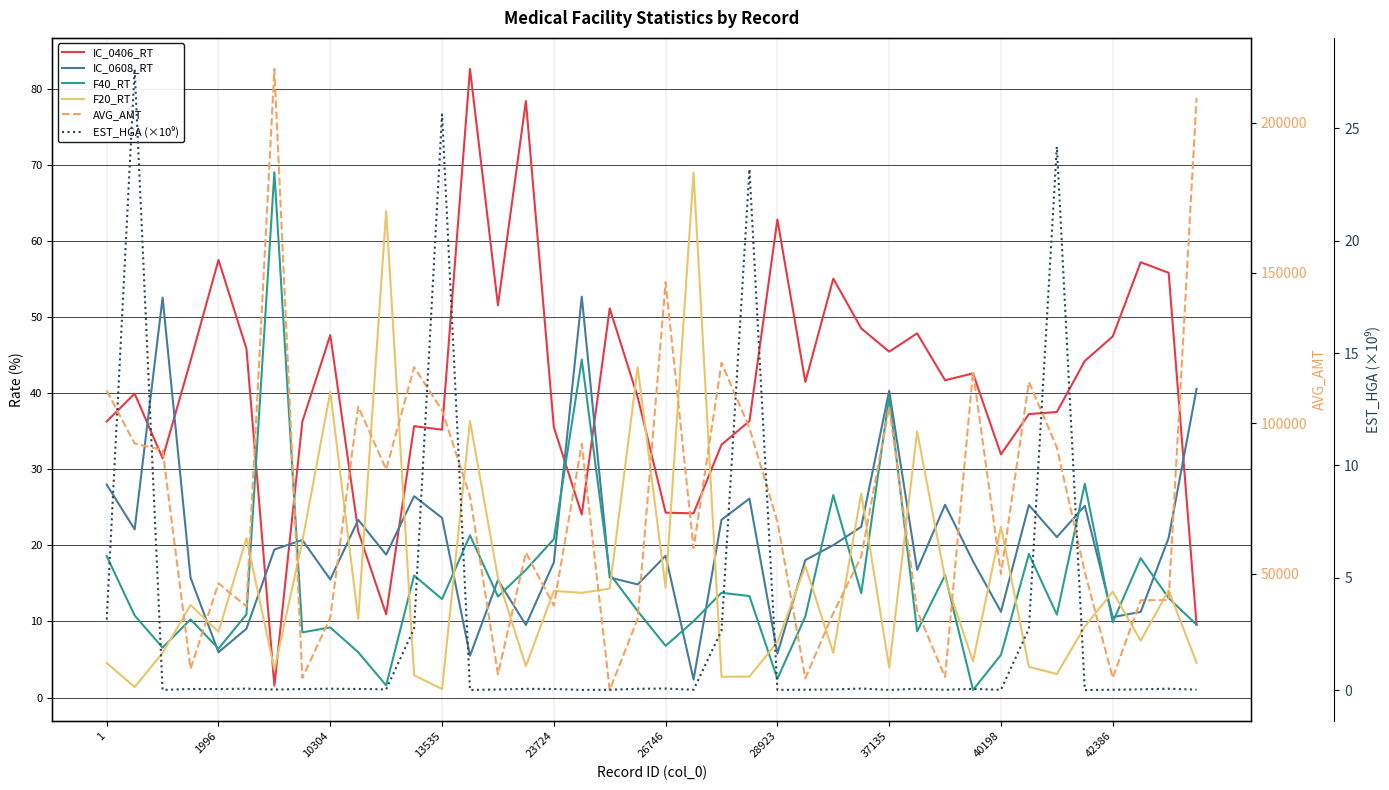

Read the AVG_AMT value at 19.

35062.0